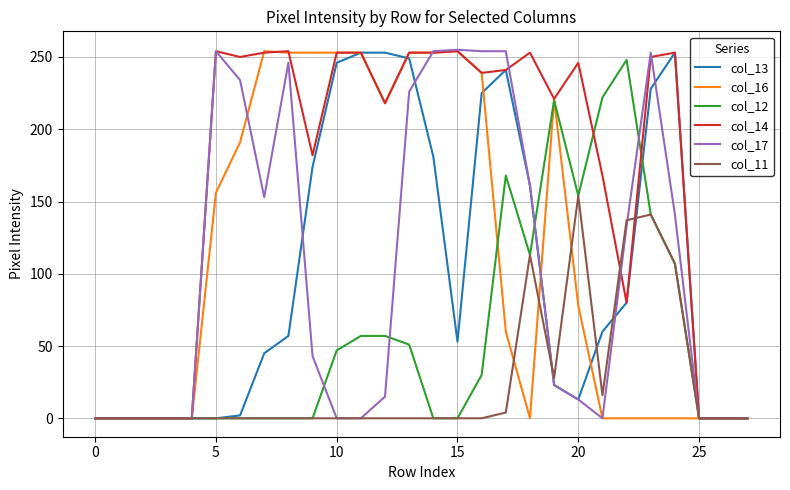

How many interior local peaks does the col_11 series have?

3